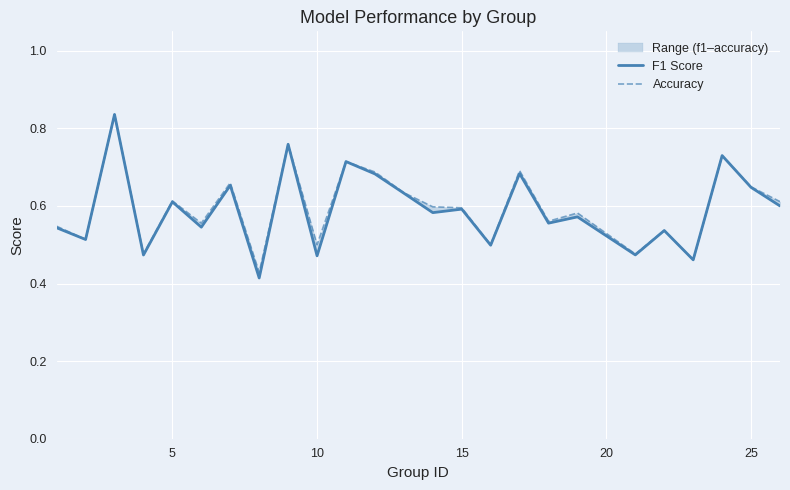

What is the average value of the Accuracy series?

0.6